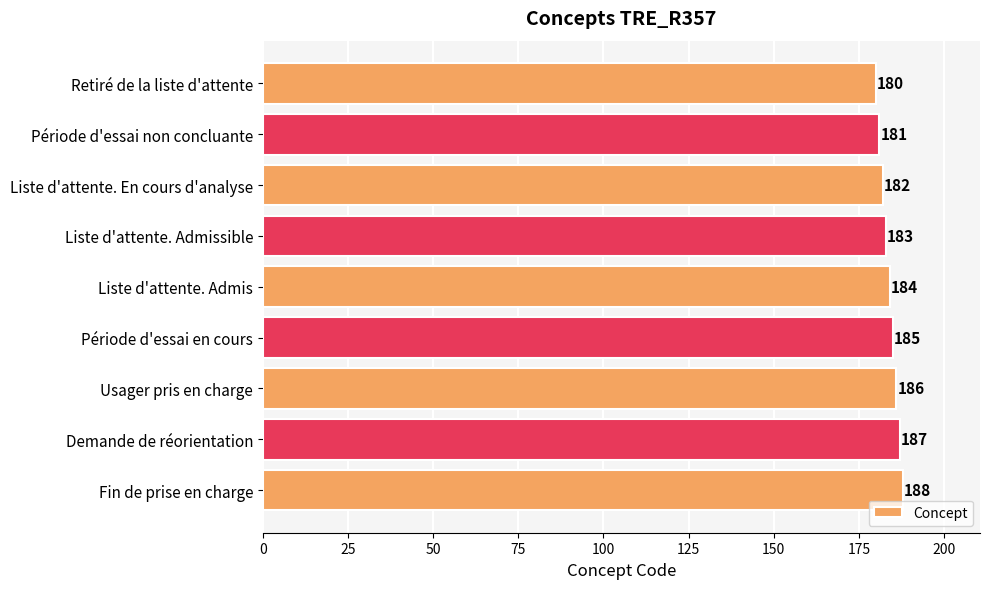

The chart shows a value of 299 at Liste d'attente. Admissible. True or false?

False